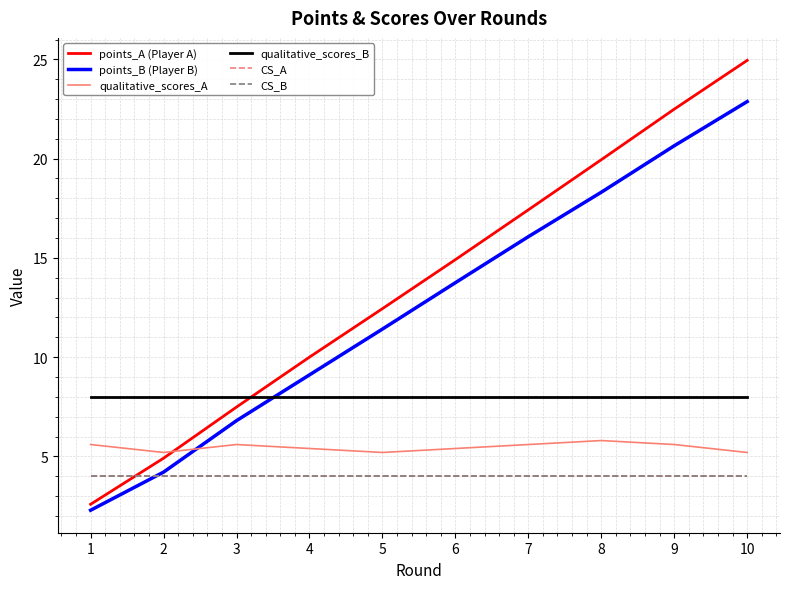

What is the sum of the qualitative_scores_B values at 9 and 2?

16.0